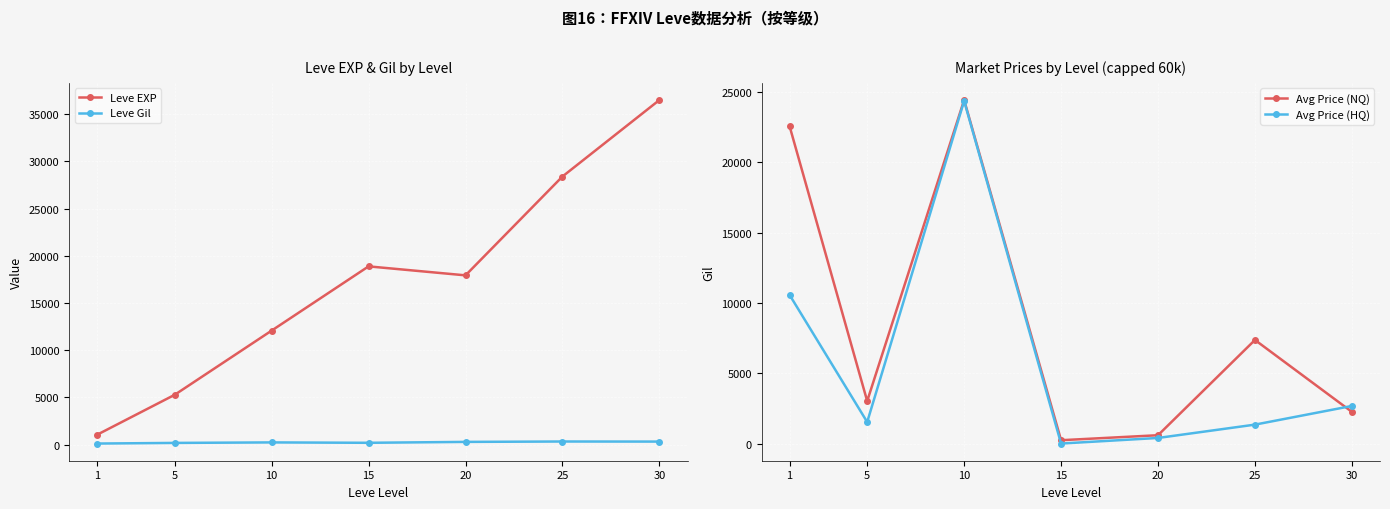

In Leve EXP, how many points are lower than both neighbors (excluding endpoints)?

1